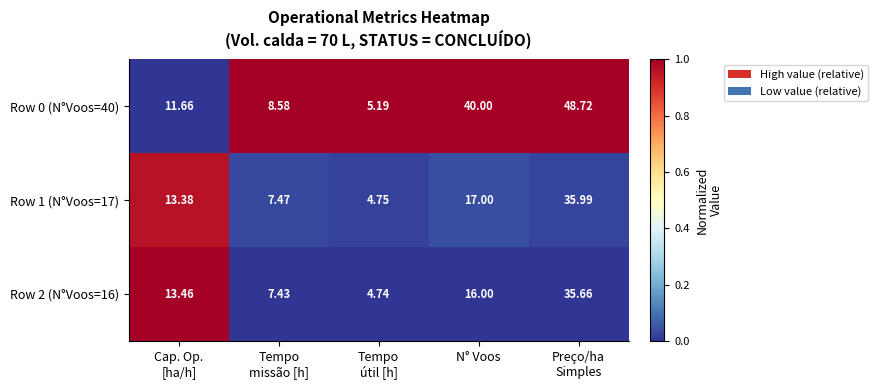

Where is Row 0 (N°Voos=40) nearest to the value 26?

N° Voos